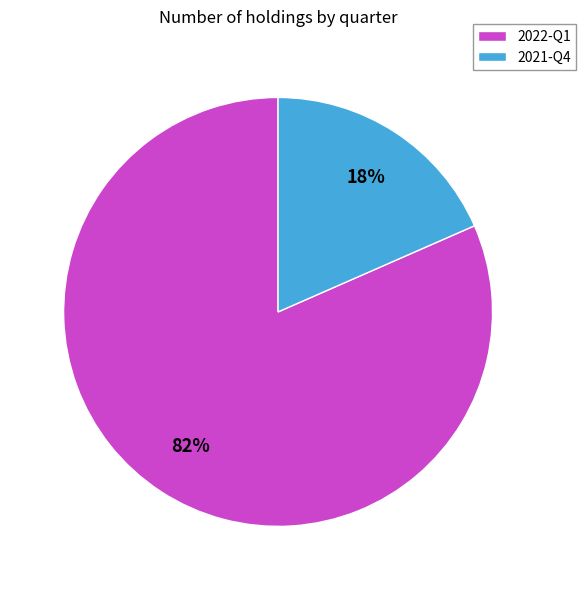

To the nearest percent, what portion does 2021-Q4 represent?

18%